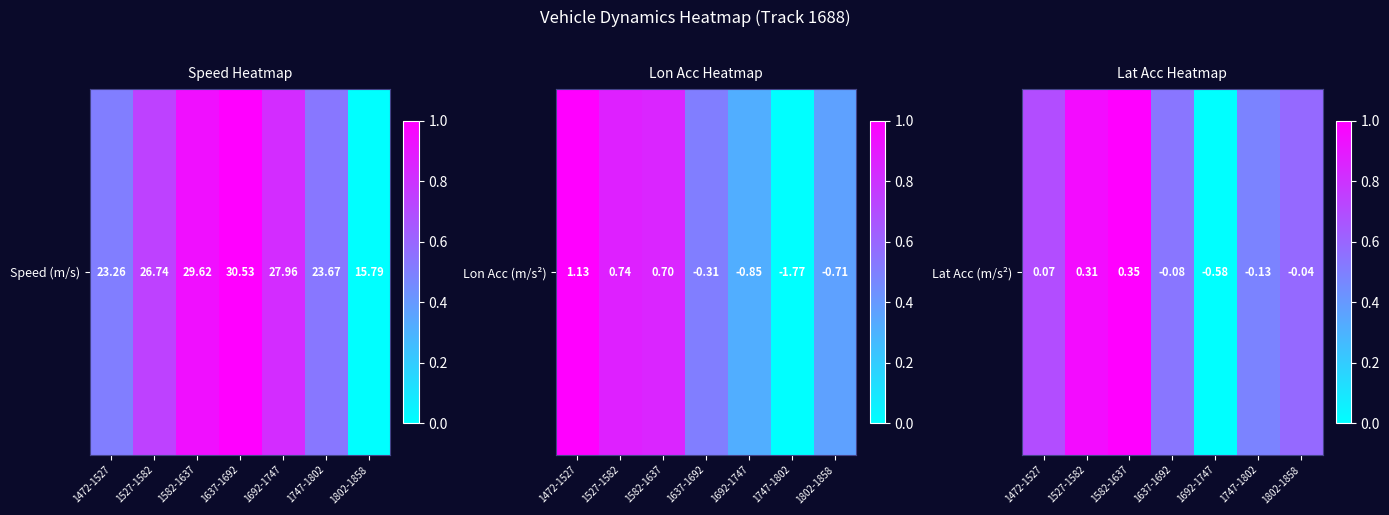

Is it true that the value at 1637-1692 is 0.5?

True